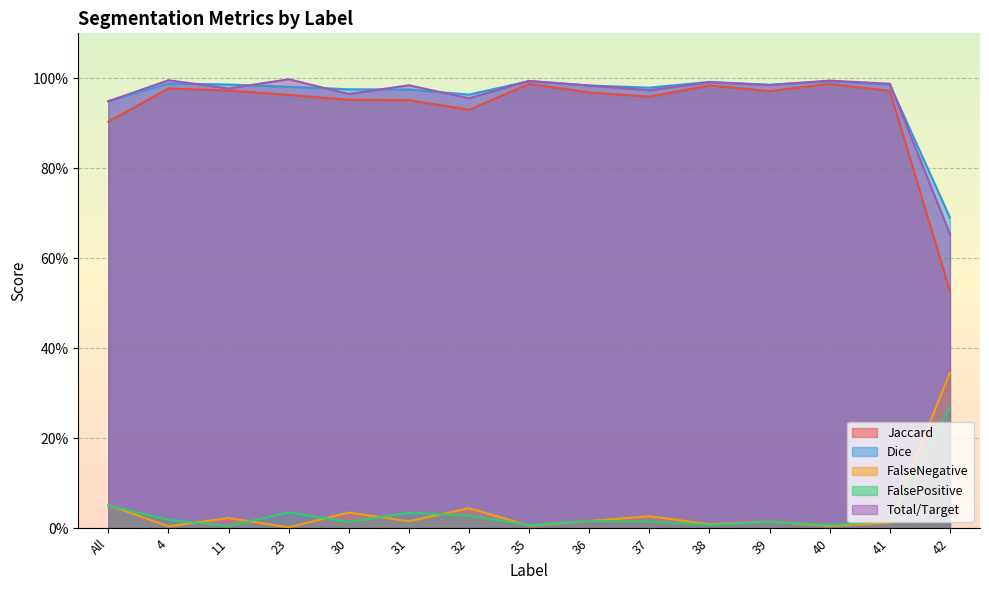

What position from the right is 38?

5